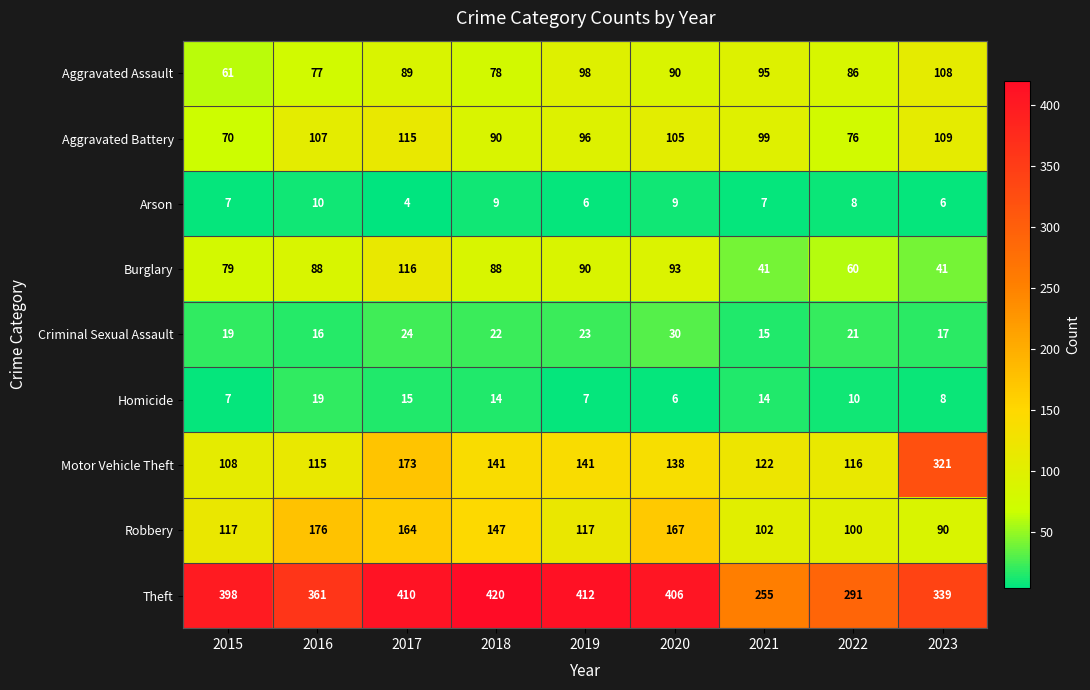

How many data points does each series have?

9